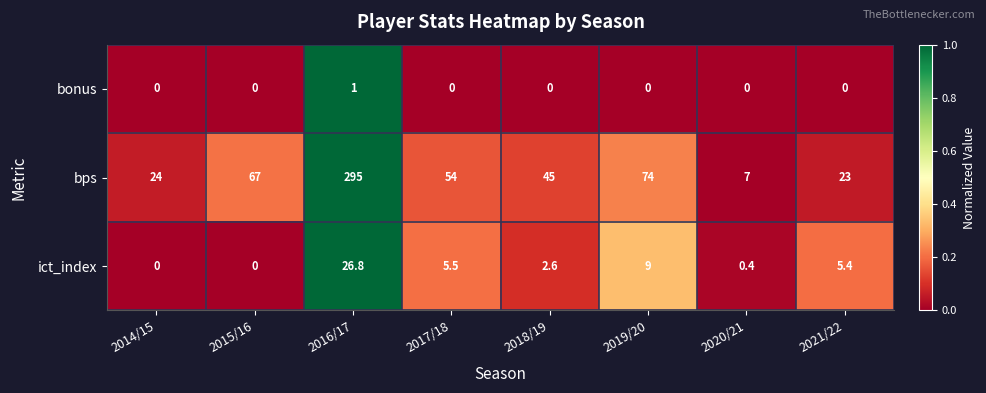

What is the difference between the second highest and minimum values in the bps series?

67.0